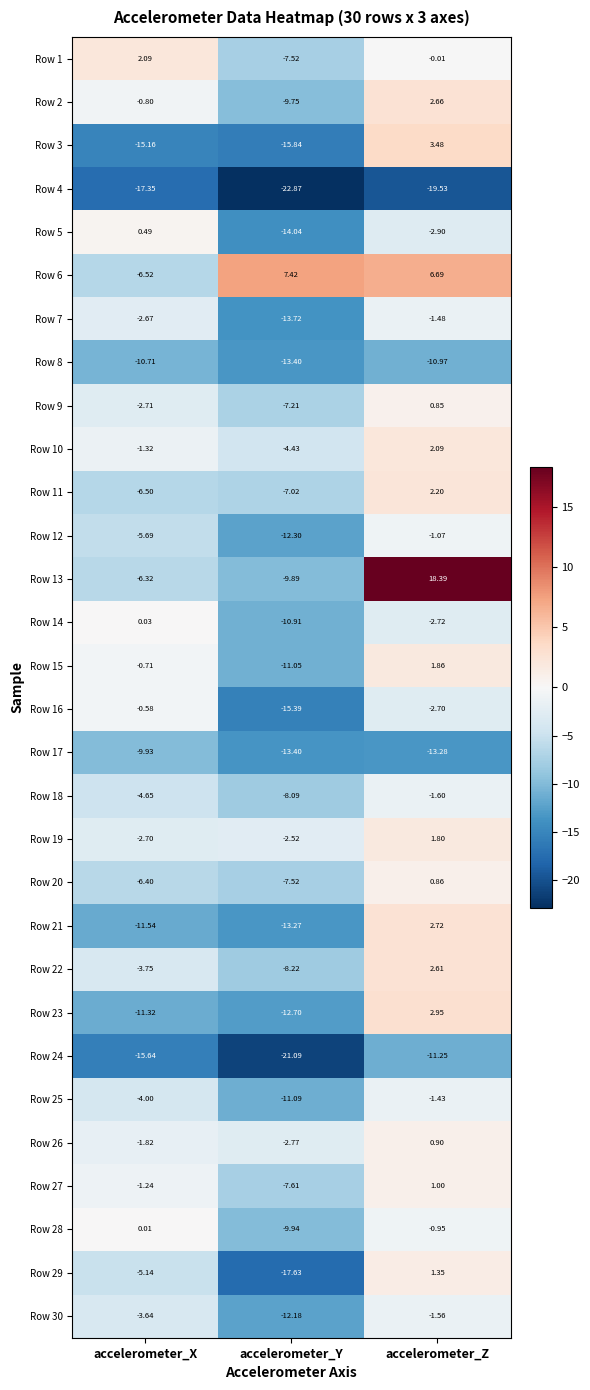

At which category is the sum across all series the highest?

accelerometer_Z